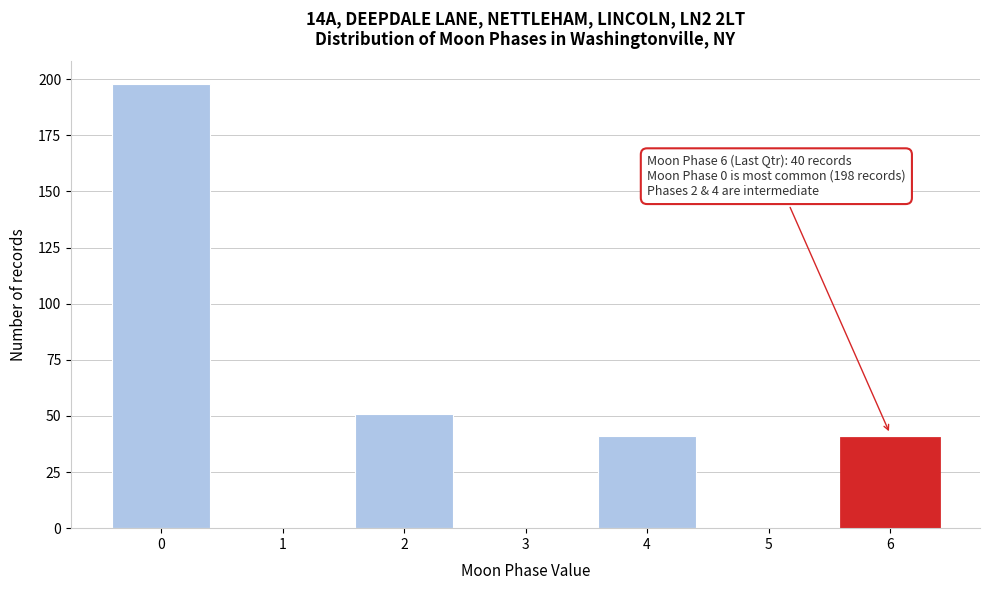

Reading left to right, list all the values displayed in this chart.

0=198	1=0	2=51	3=0	4=41	5=0	6=40